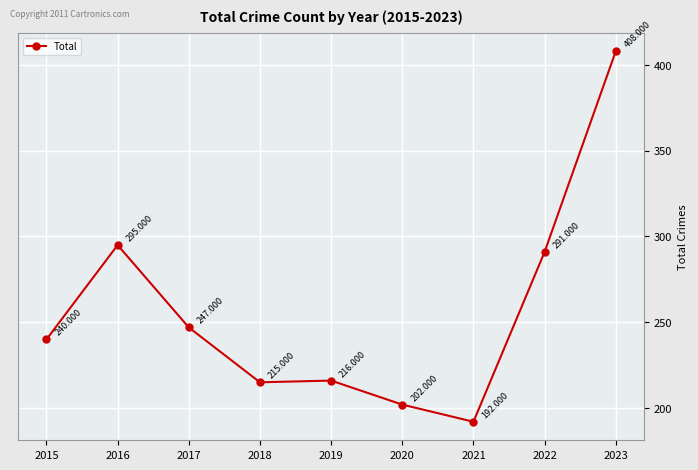

Which has a higher value, 2019 or 2015?

2015